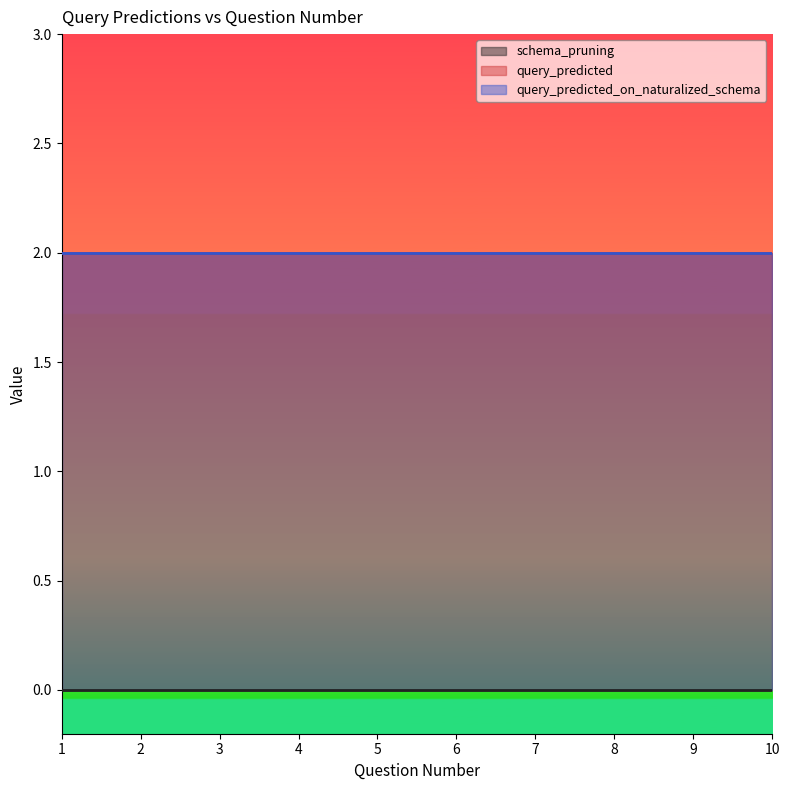

The value of query_predicted at 6 is 3. True or false?

False